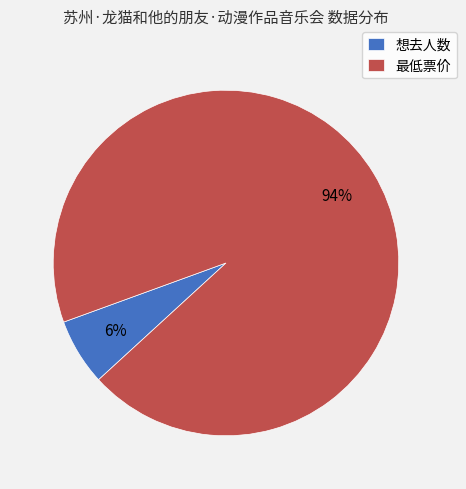

To the nearest percent, what is the average slice percentage?

50%